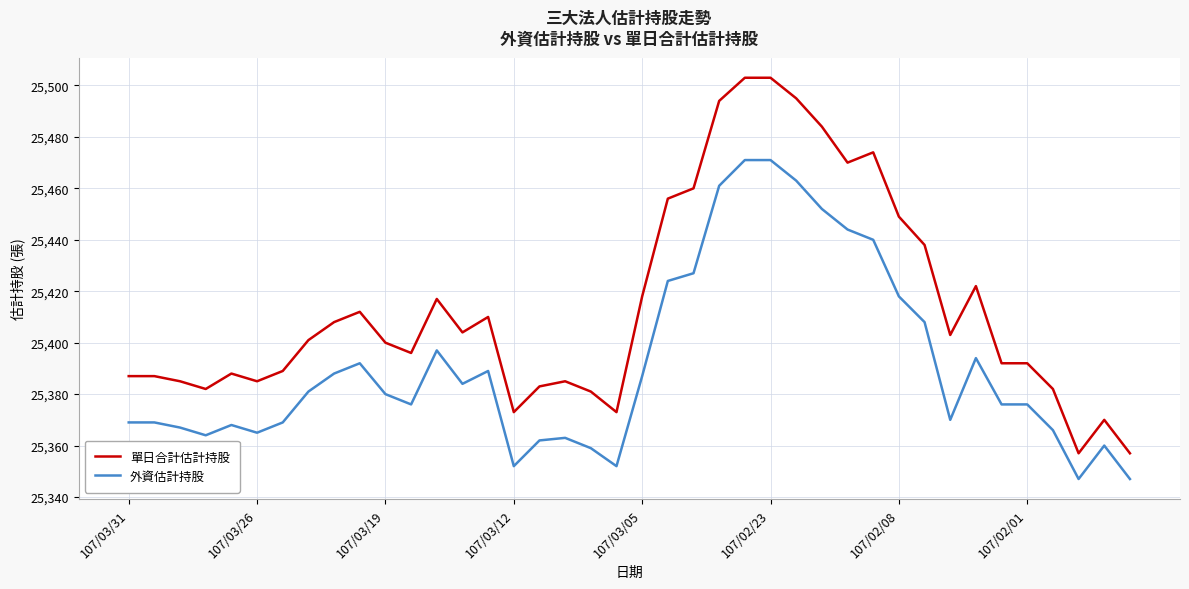

List the series in order of their peak value, lowest first.

外資估計持股, 單日合計估計持股